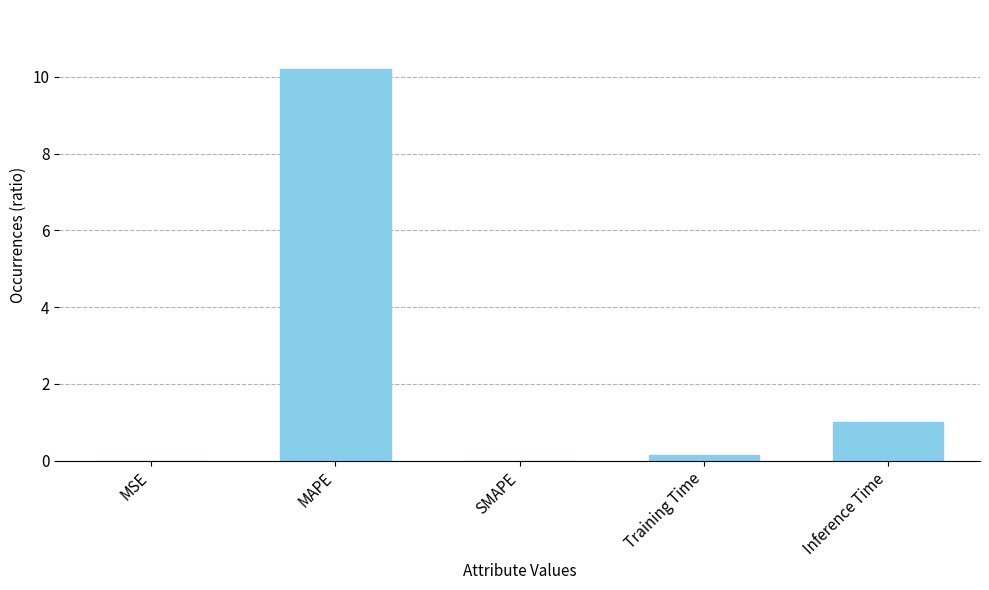

Between Inference Time and MSE, which is larger?

Inference Time